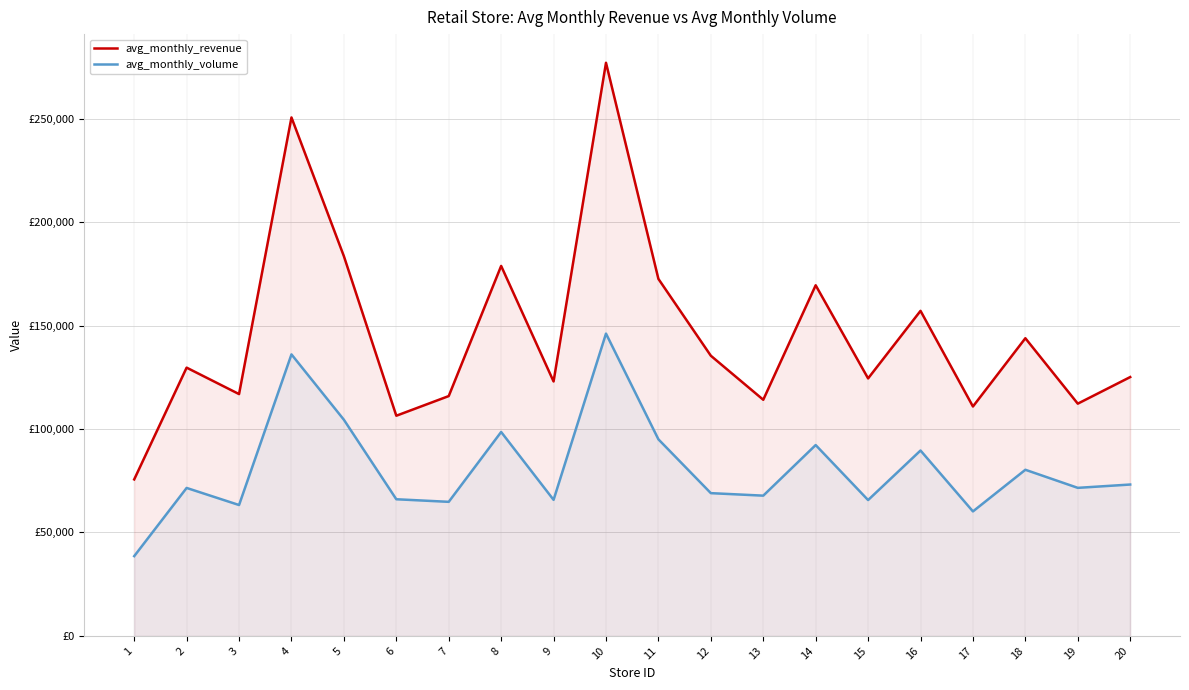

Does the chart display data point markers on the line(s)?

No